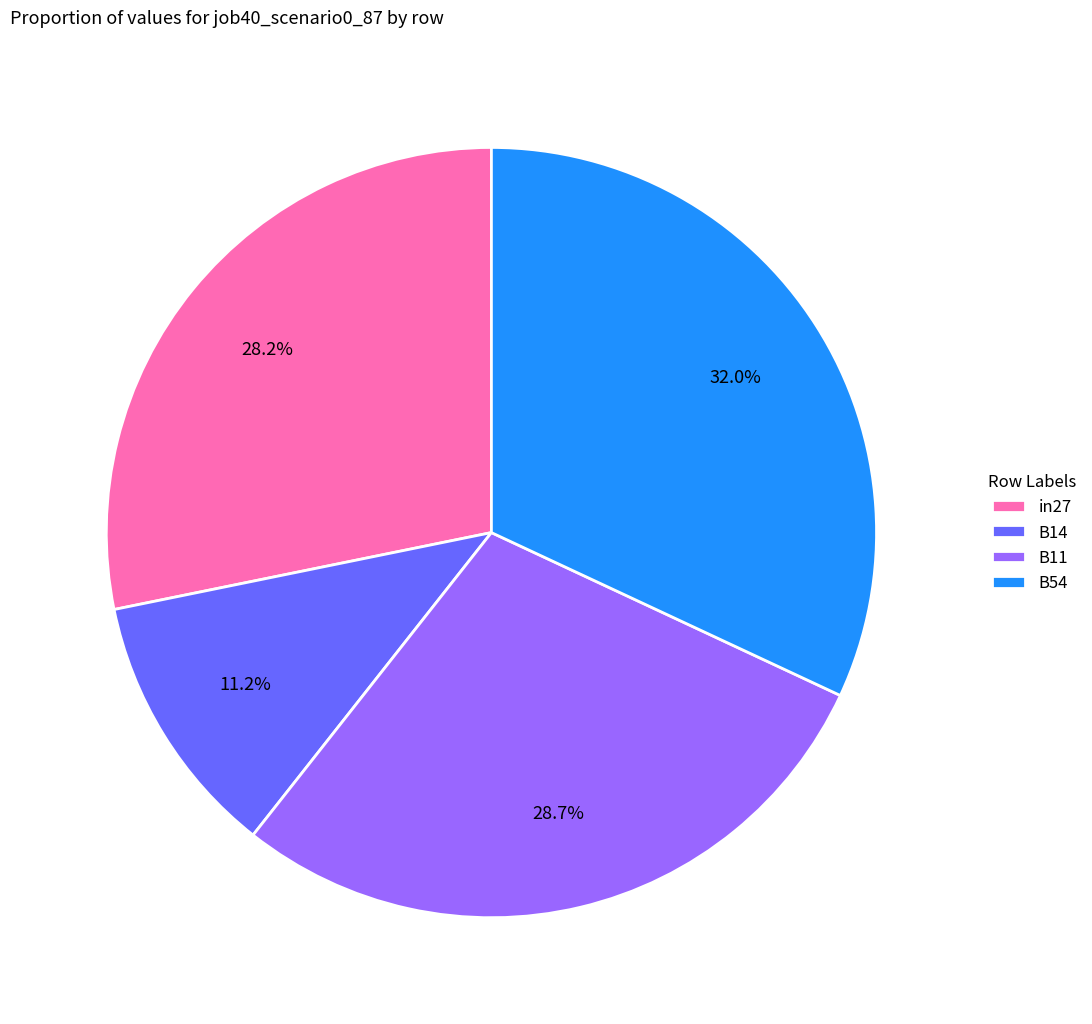

Do B14 and in27 together represent more than half of the pie?

No